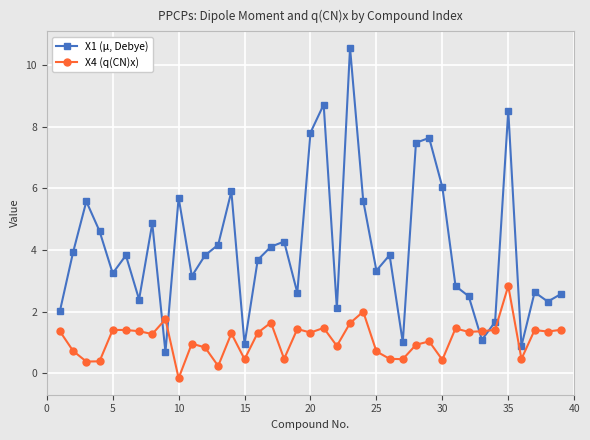

Which series has the largest range (max minus min)?

X1 (μ, Debye)